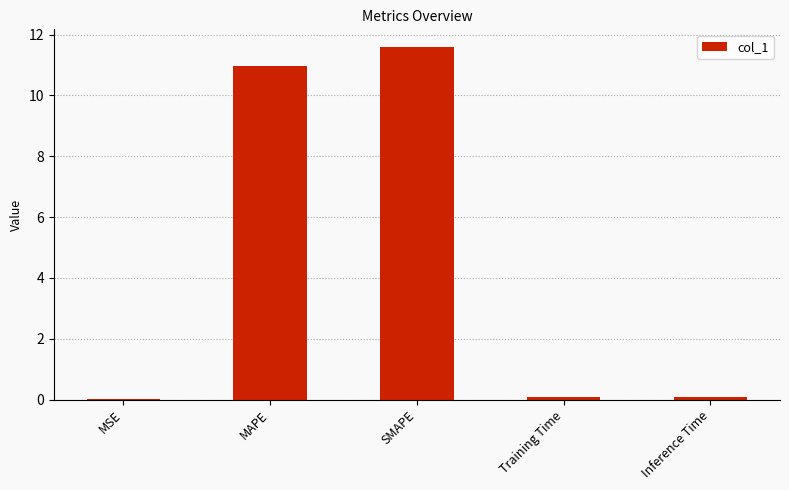

Which has a higher value, SMAPE or MSE?

SMAPE